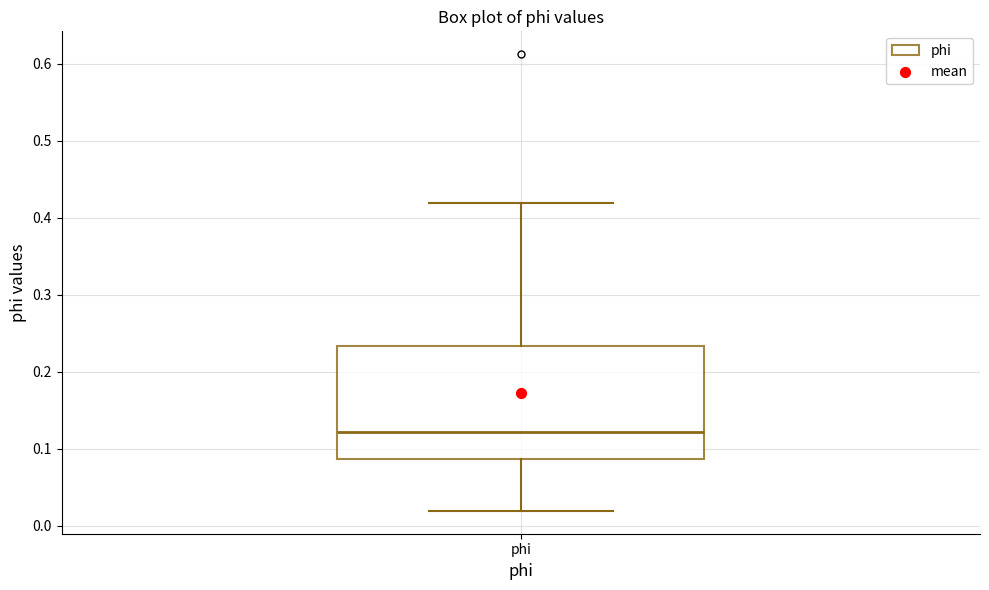

Read this box plot against the y-axis: the position of the median line, the range covered by the box, and the ends of both whiskers. The values are not printed on the chart, so give them approximately, as read against the axis.

median 0.12, box 0.09 to 0.23, whiskers 0.02 to 0.42